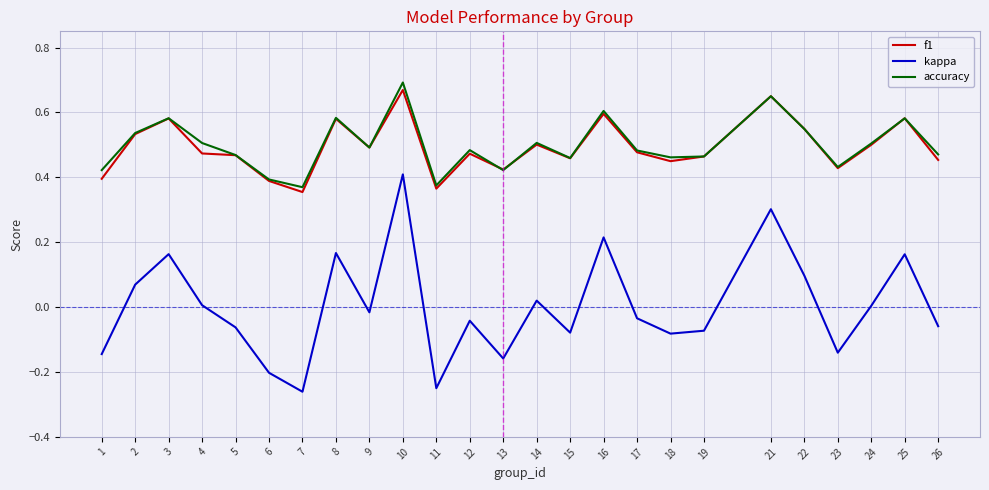

True or false: accuracy has a value of 0.2 at 8.

False